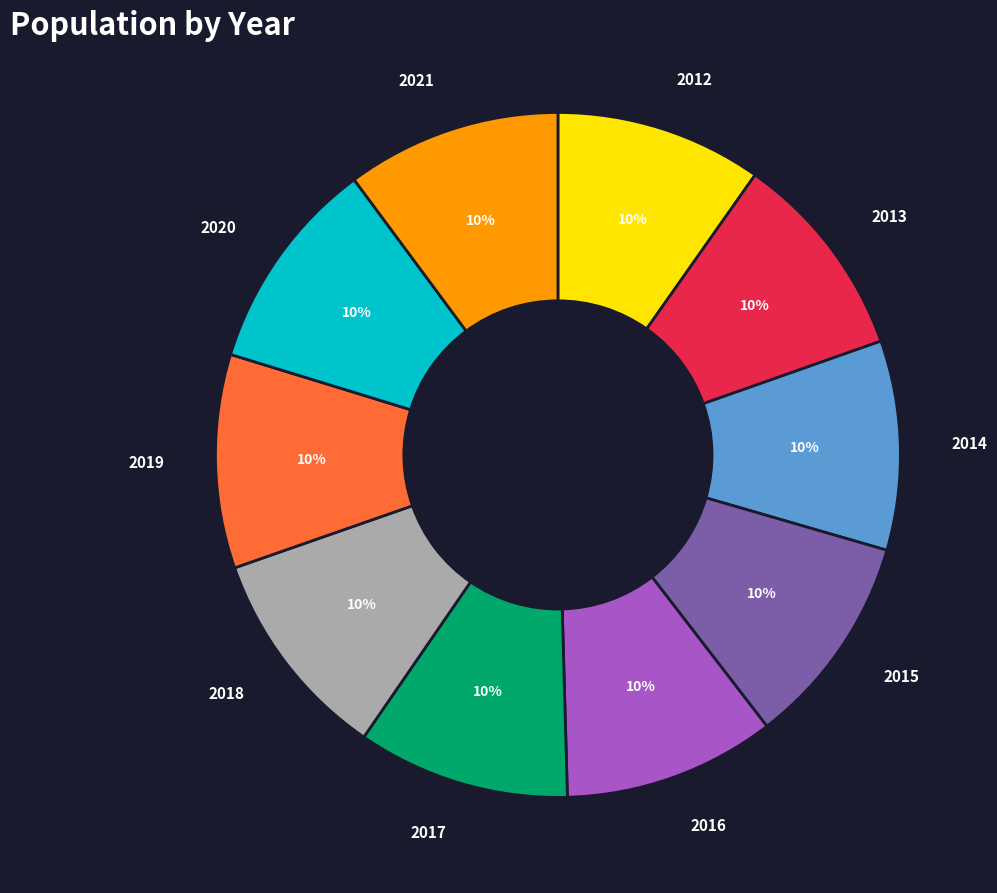

Does any single category account for the majority?

No